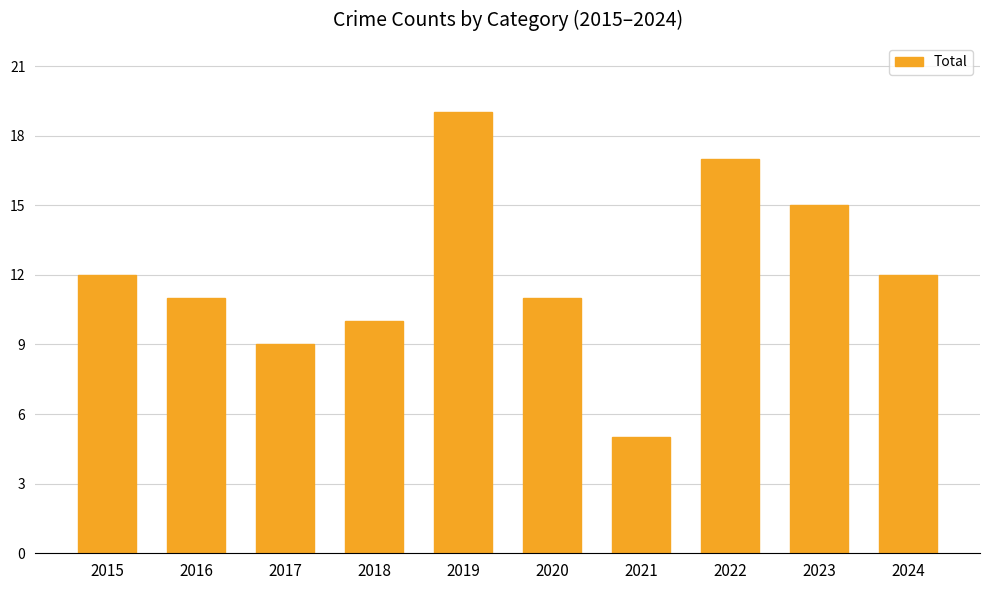

What is the change in value from 2022 to 2023?

-2